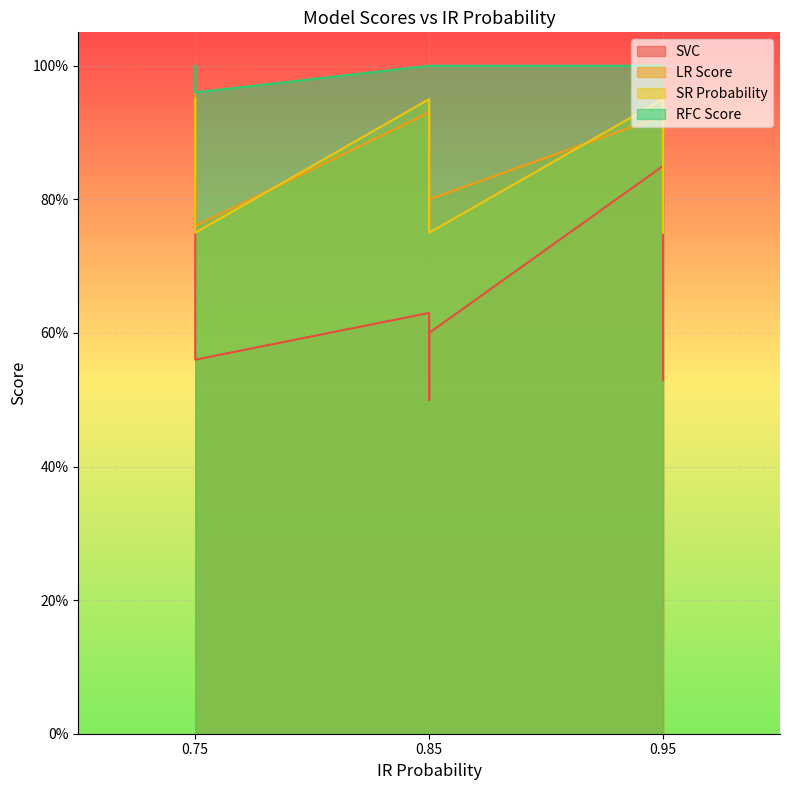

True or false: SR Probability and SVC cross at least once.

False